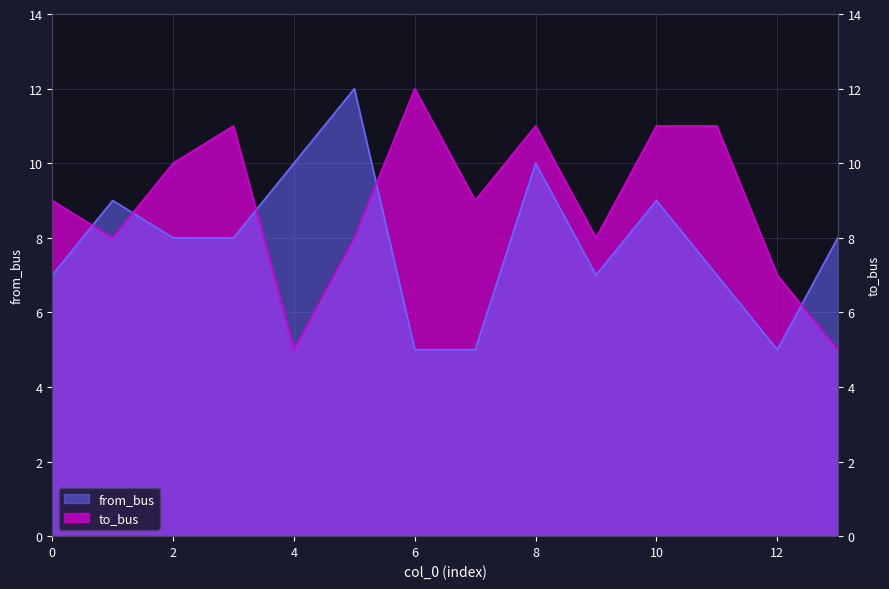

Reading left to right, transcribe all the data shown in this chart.

from_bus: 7	9	8	8	10	12	5	5	10	7	9	7	5	8
to_bus: 9	8	10	11	5	8	12	9	11	8	11	11	7	5